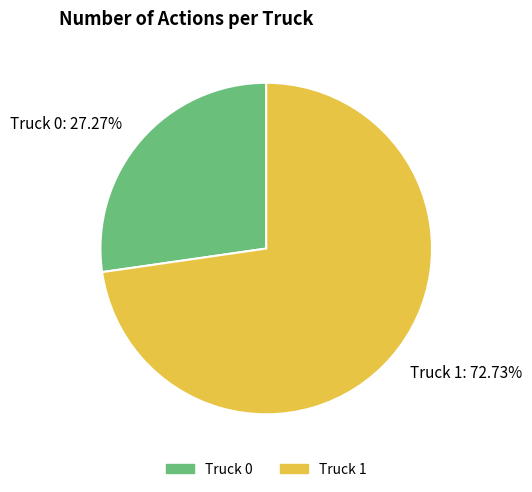

How many segments does this pie chart have?

2